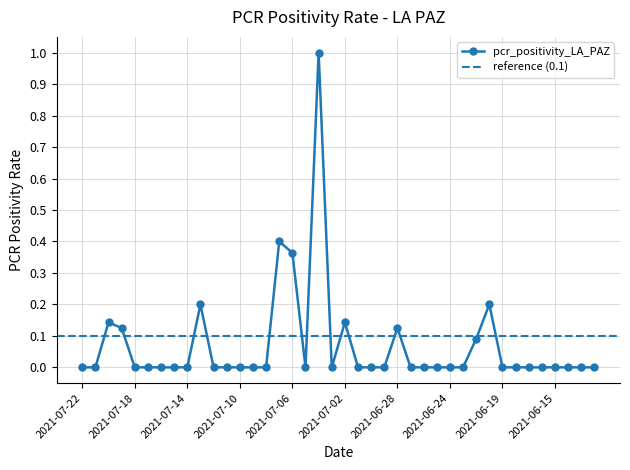

Which category has the highest value across all series?

2021-07-04